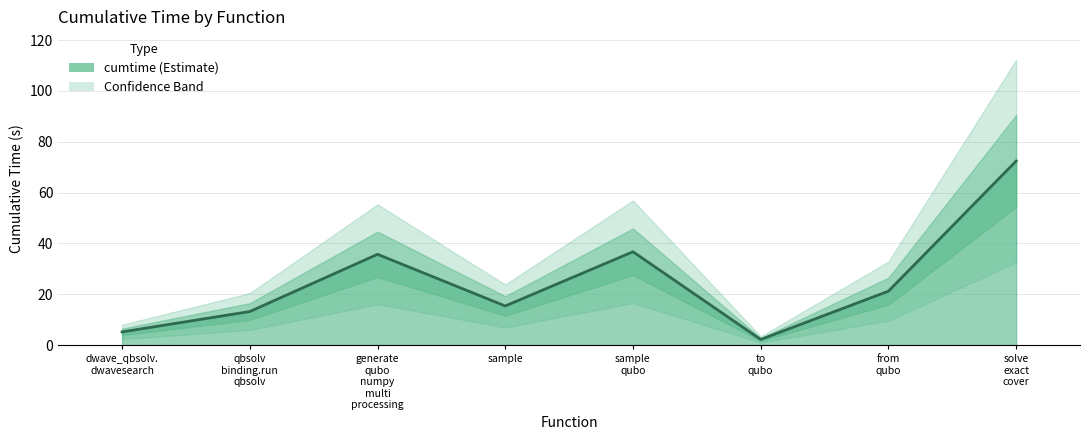

The value at sample qubo is 36.7. True or false?

True